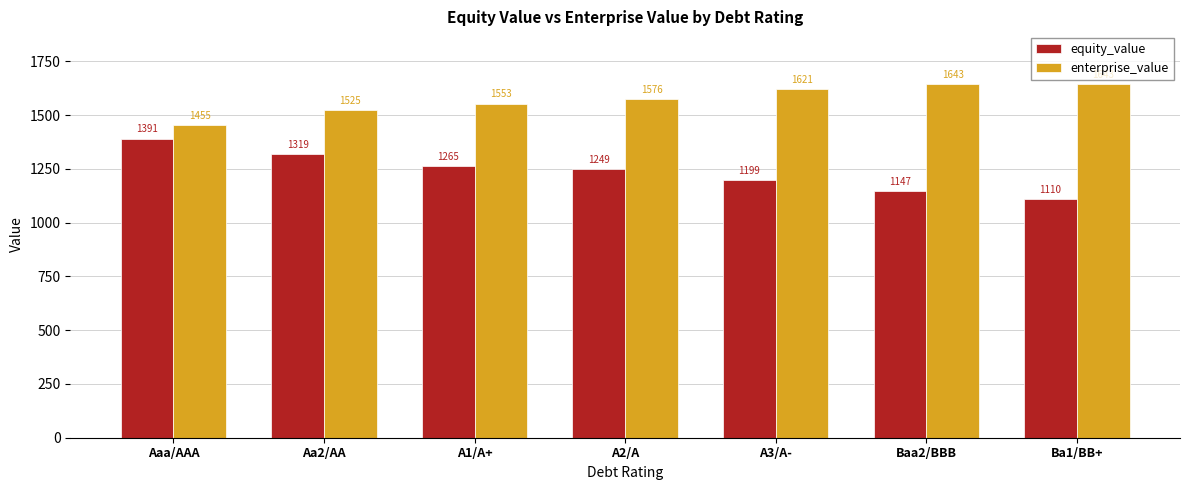

What is the minimum value for equity_value?

1110.1